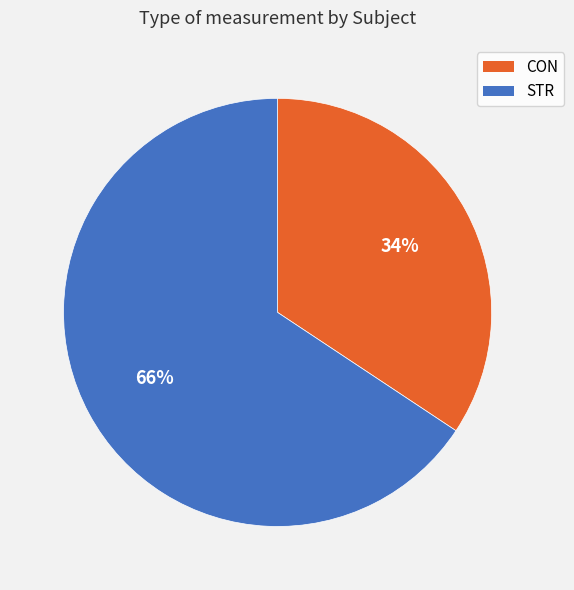

True or false: STR accounts for 66% of the total.

True